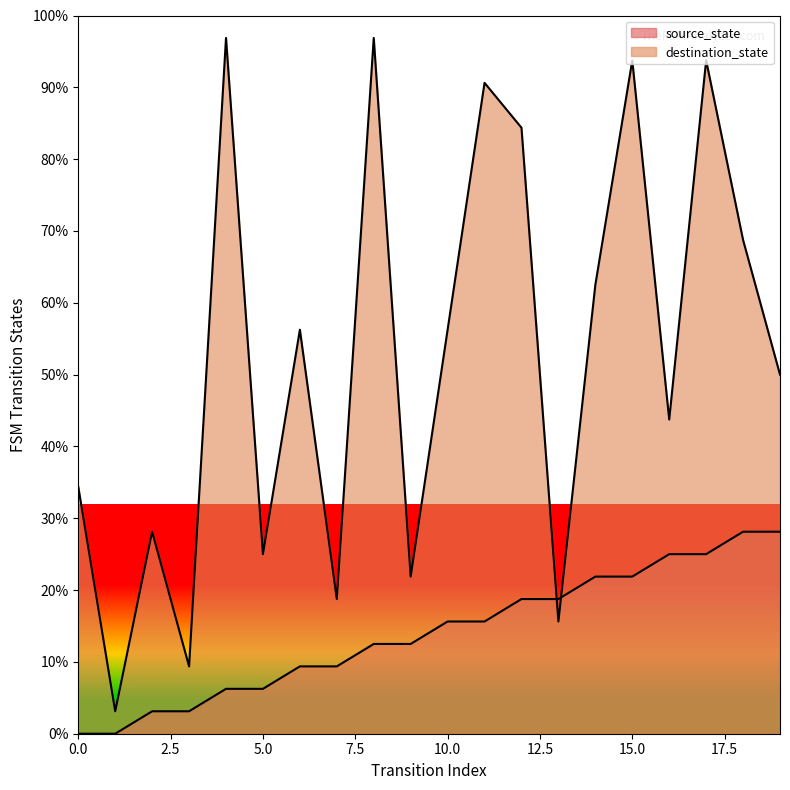

At which category is the sum across all series the highest?

17